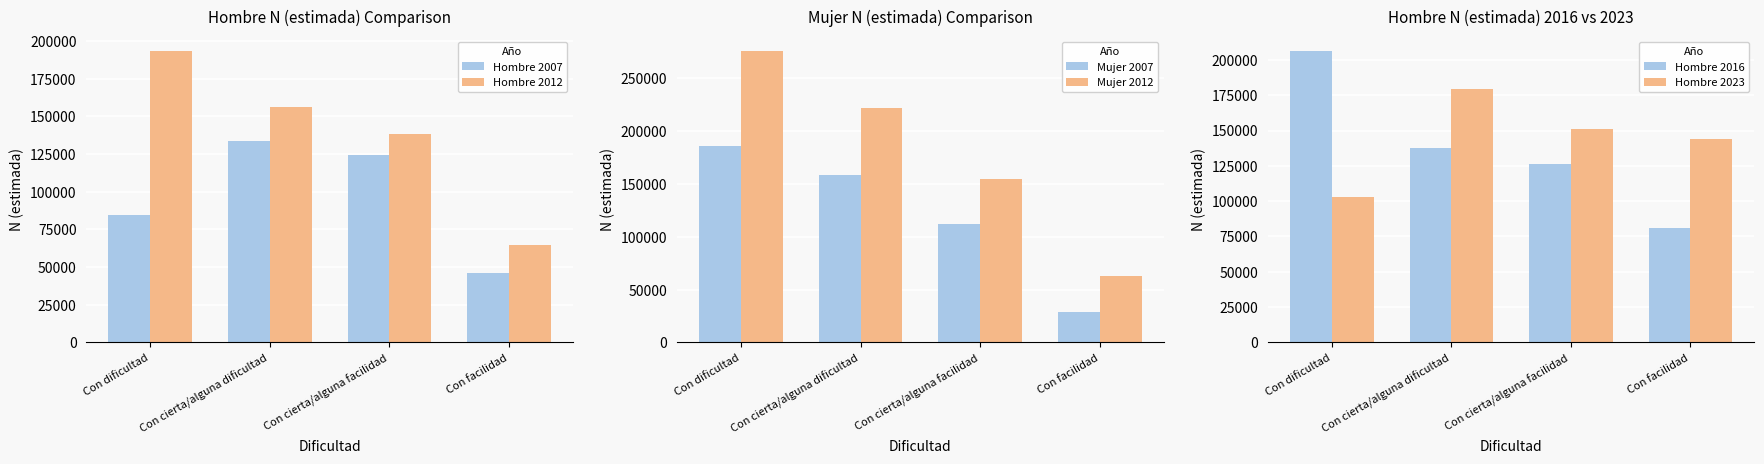

Which series has the largest total across all categories?

Mujer 2012